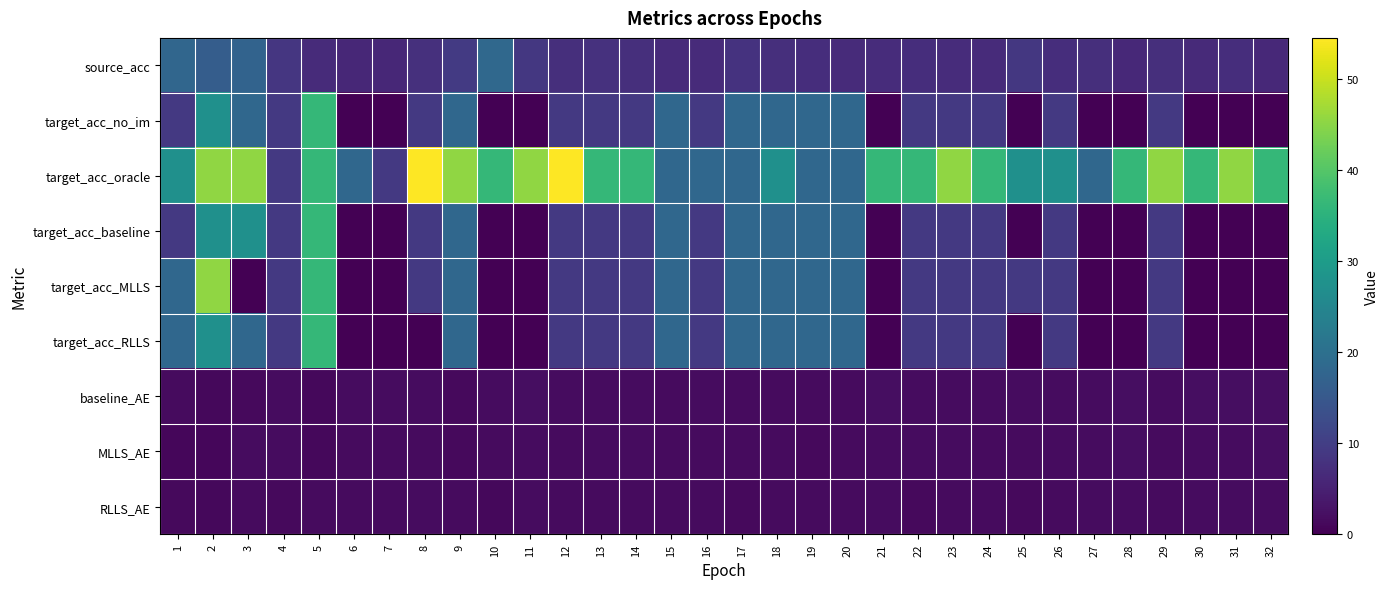

Between 7 and 26, which series saw the biggest shift?

target_acc_oracle